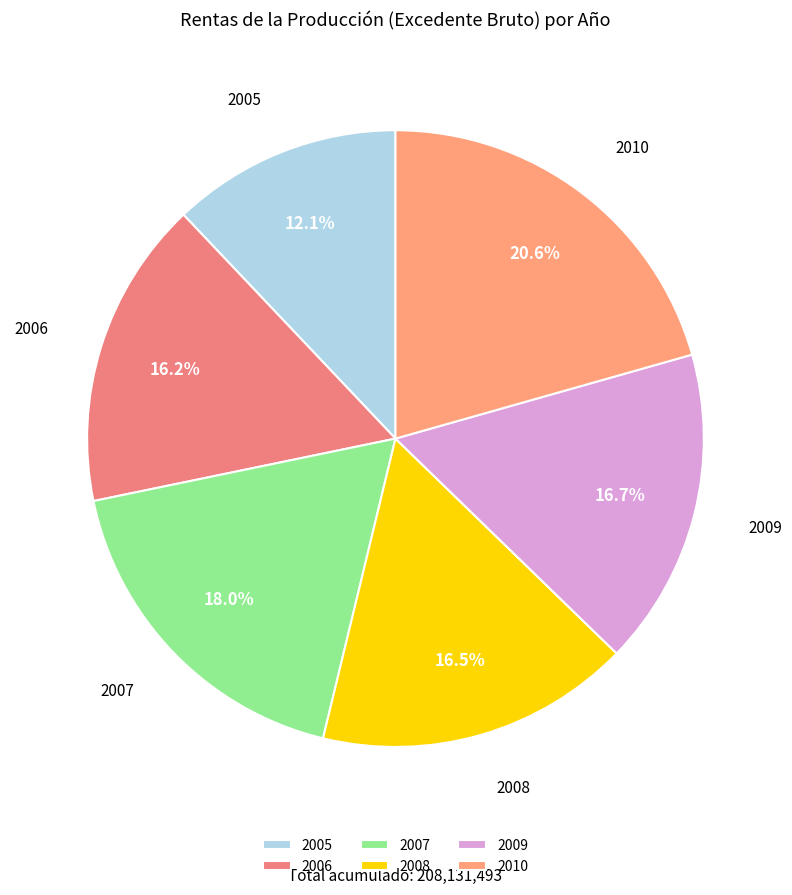

Is it true that 2005 is 26% of the pie?

False